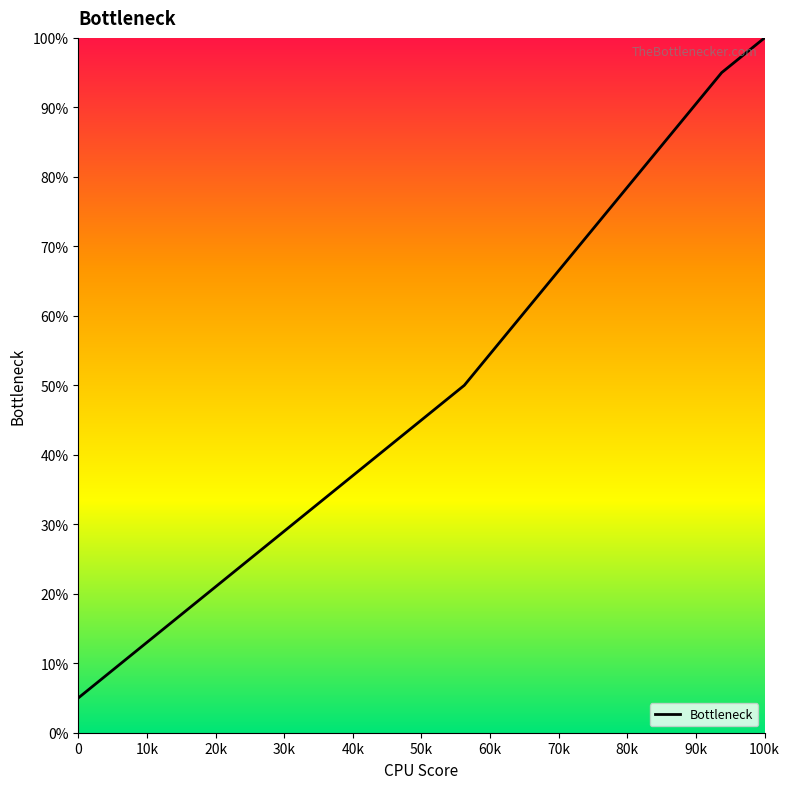

What is the difference between the maximum and minimum values?

95.0